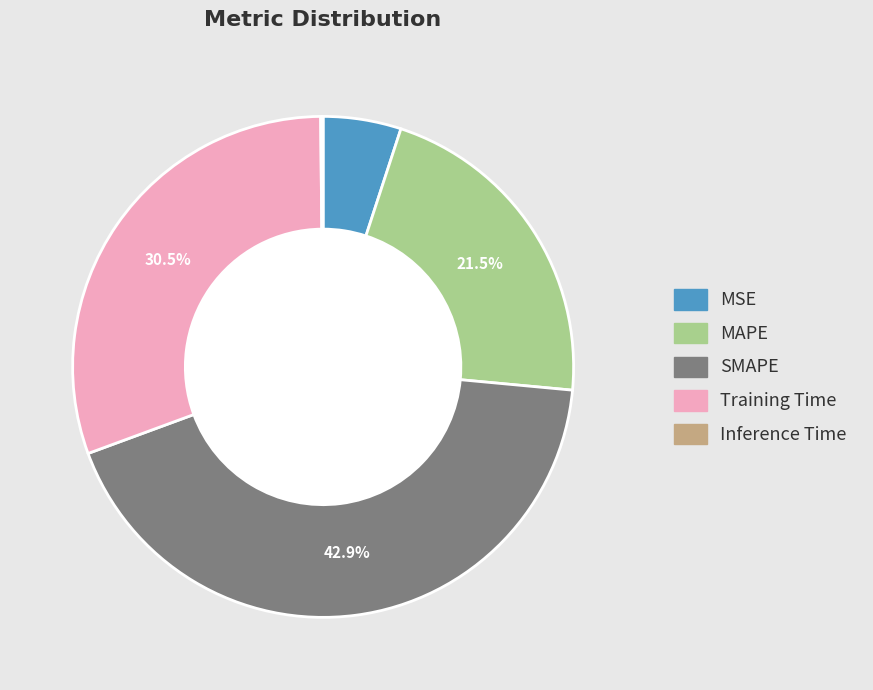

Is there any slice that represents more than half of the pie?

No